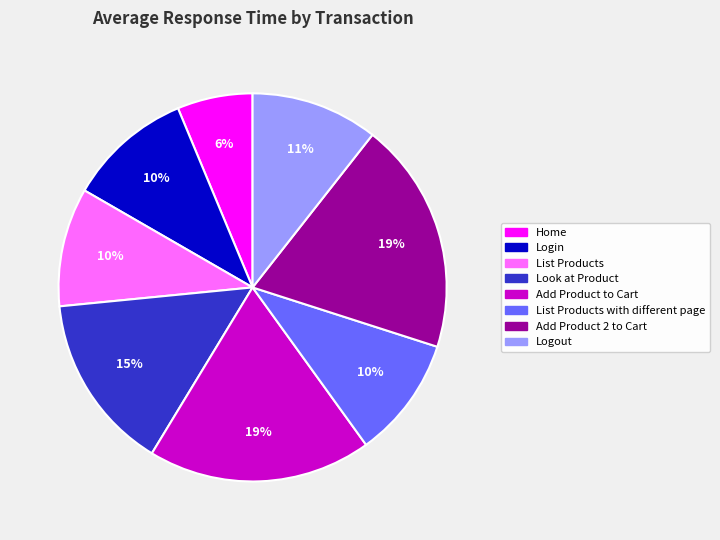

To the nearest percent, what is the difference between the largest and smallest slice percentages?

13%